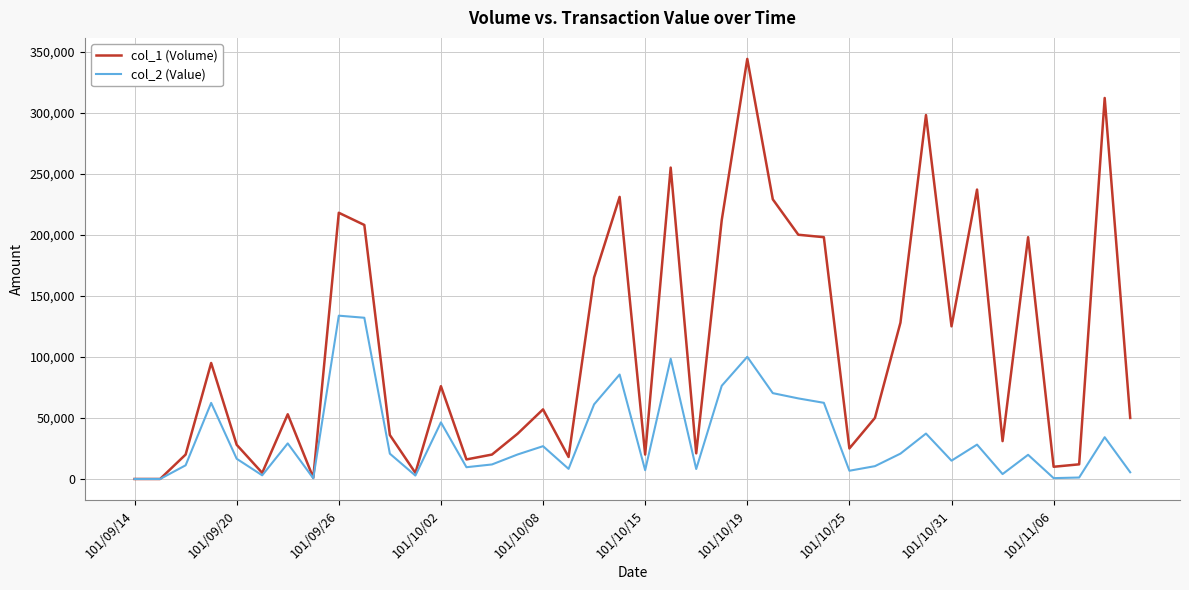

Which series has the widest spread of values?

col_1 (Volume)